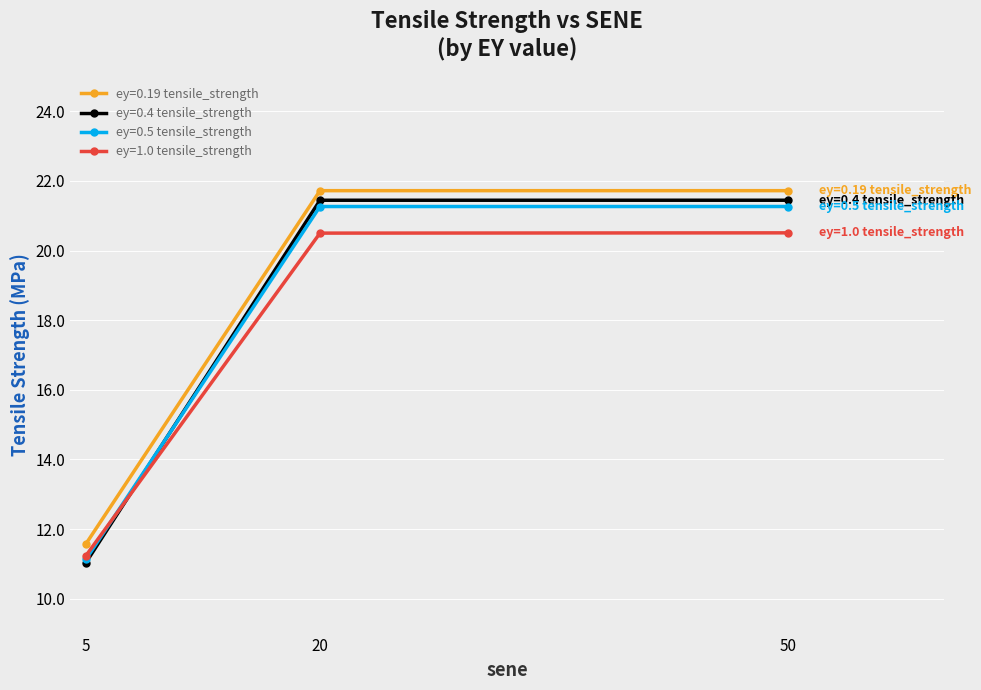

What is the total value across all series at 5?

45.0